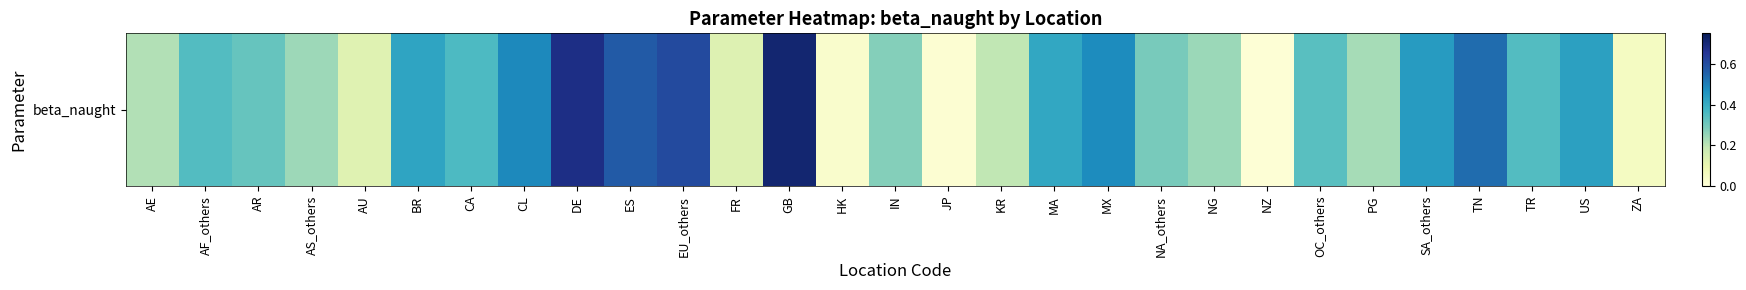

Which has a higher value, TN or ES?

ES